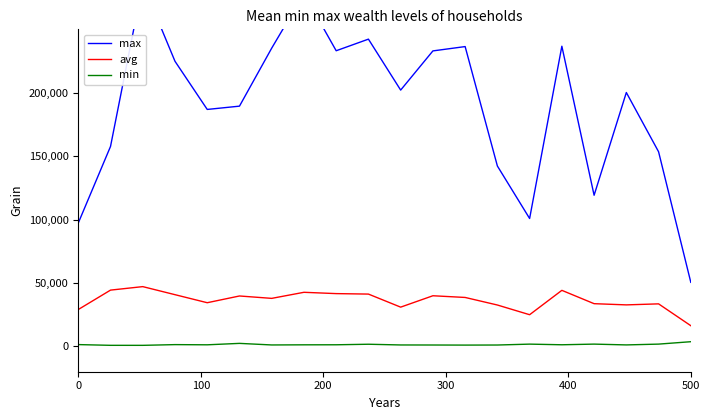

True or false: avg and min cross at least once.

False